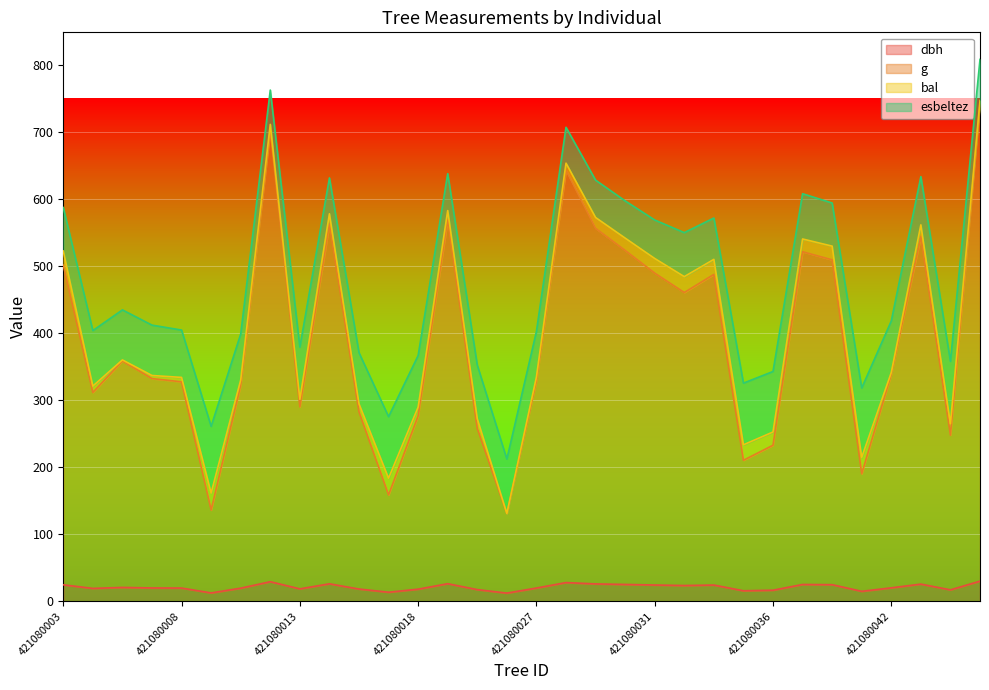

What is the sum of the dbh values at 421080023 and 421080040?

42.4